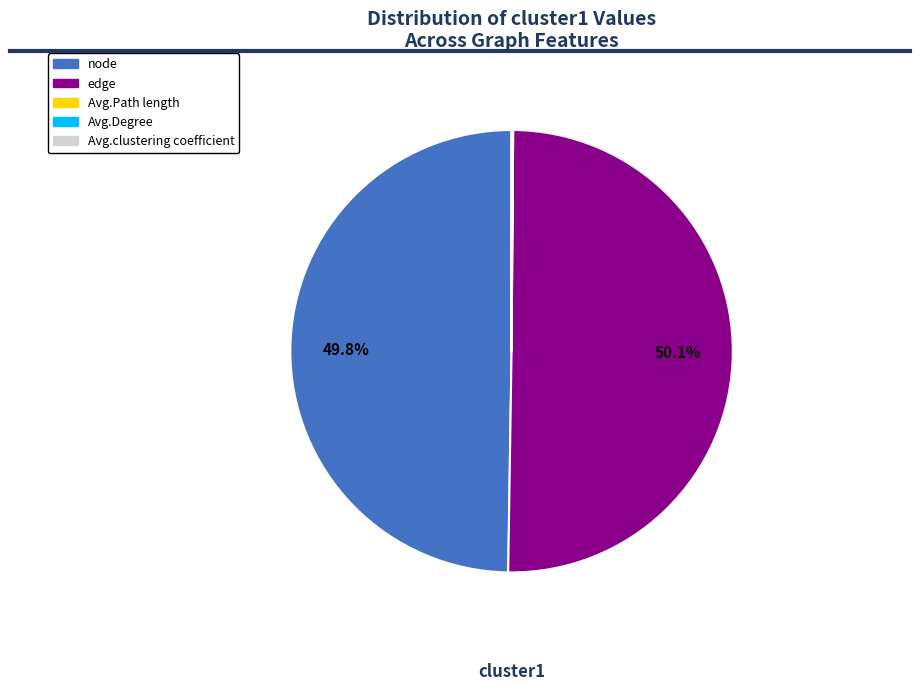

What is the majority slice?

edge